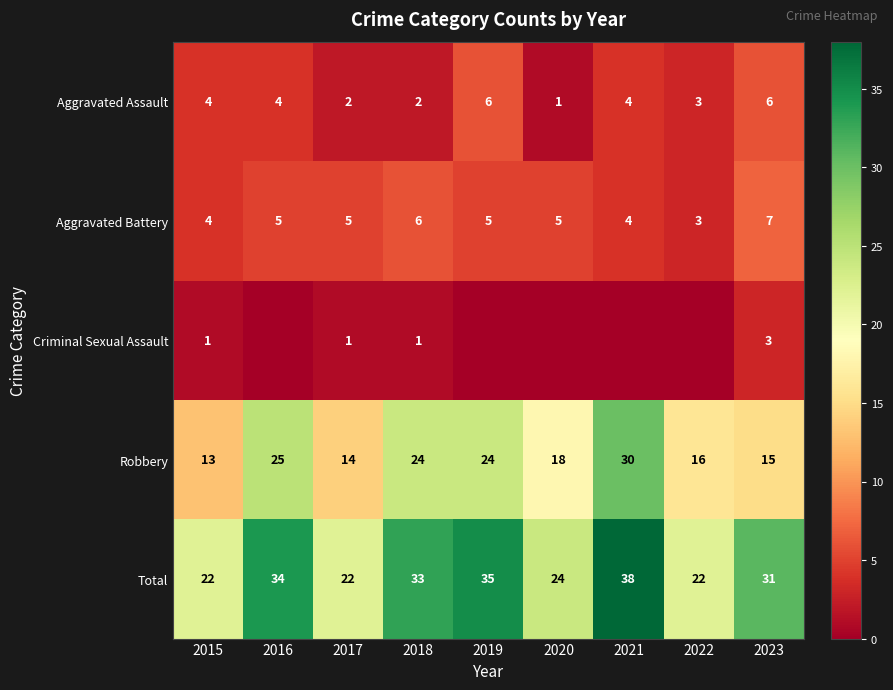

The value of Aggravated Battery at 2021 is 4. True or false?

True